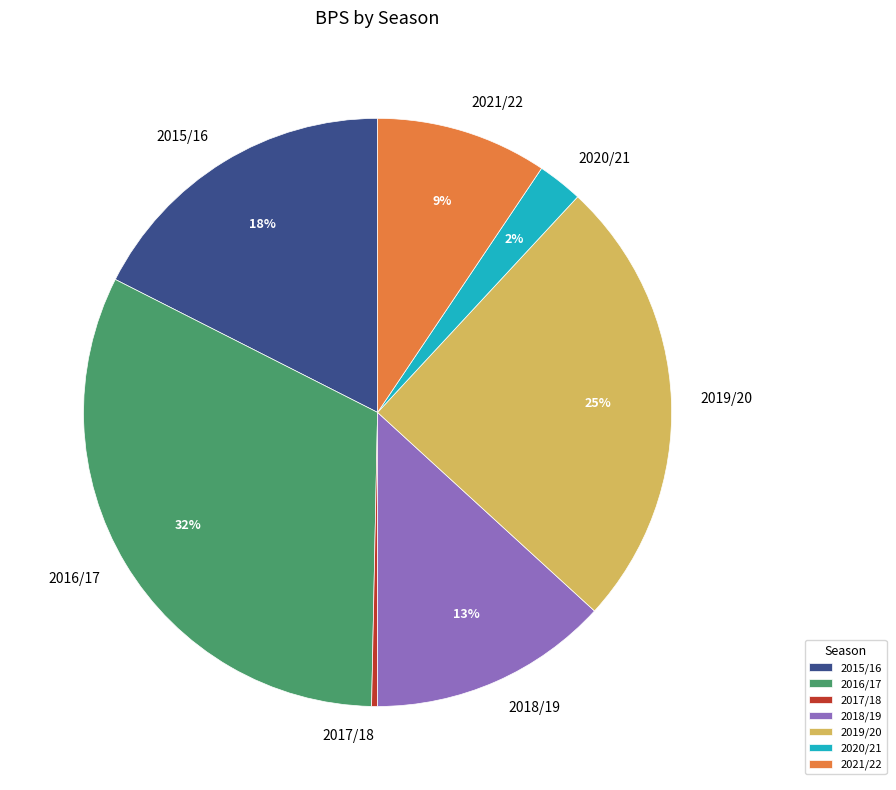

Is the sum of 2016/17 and 2017/18 greater than half?

No